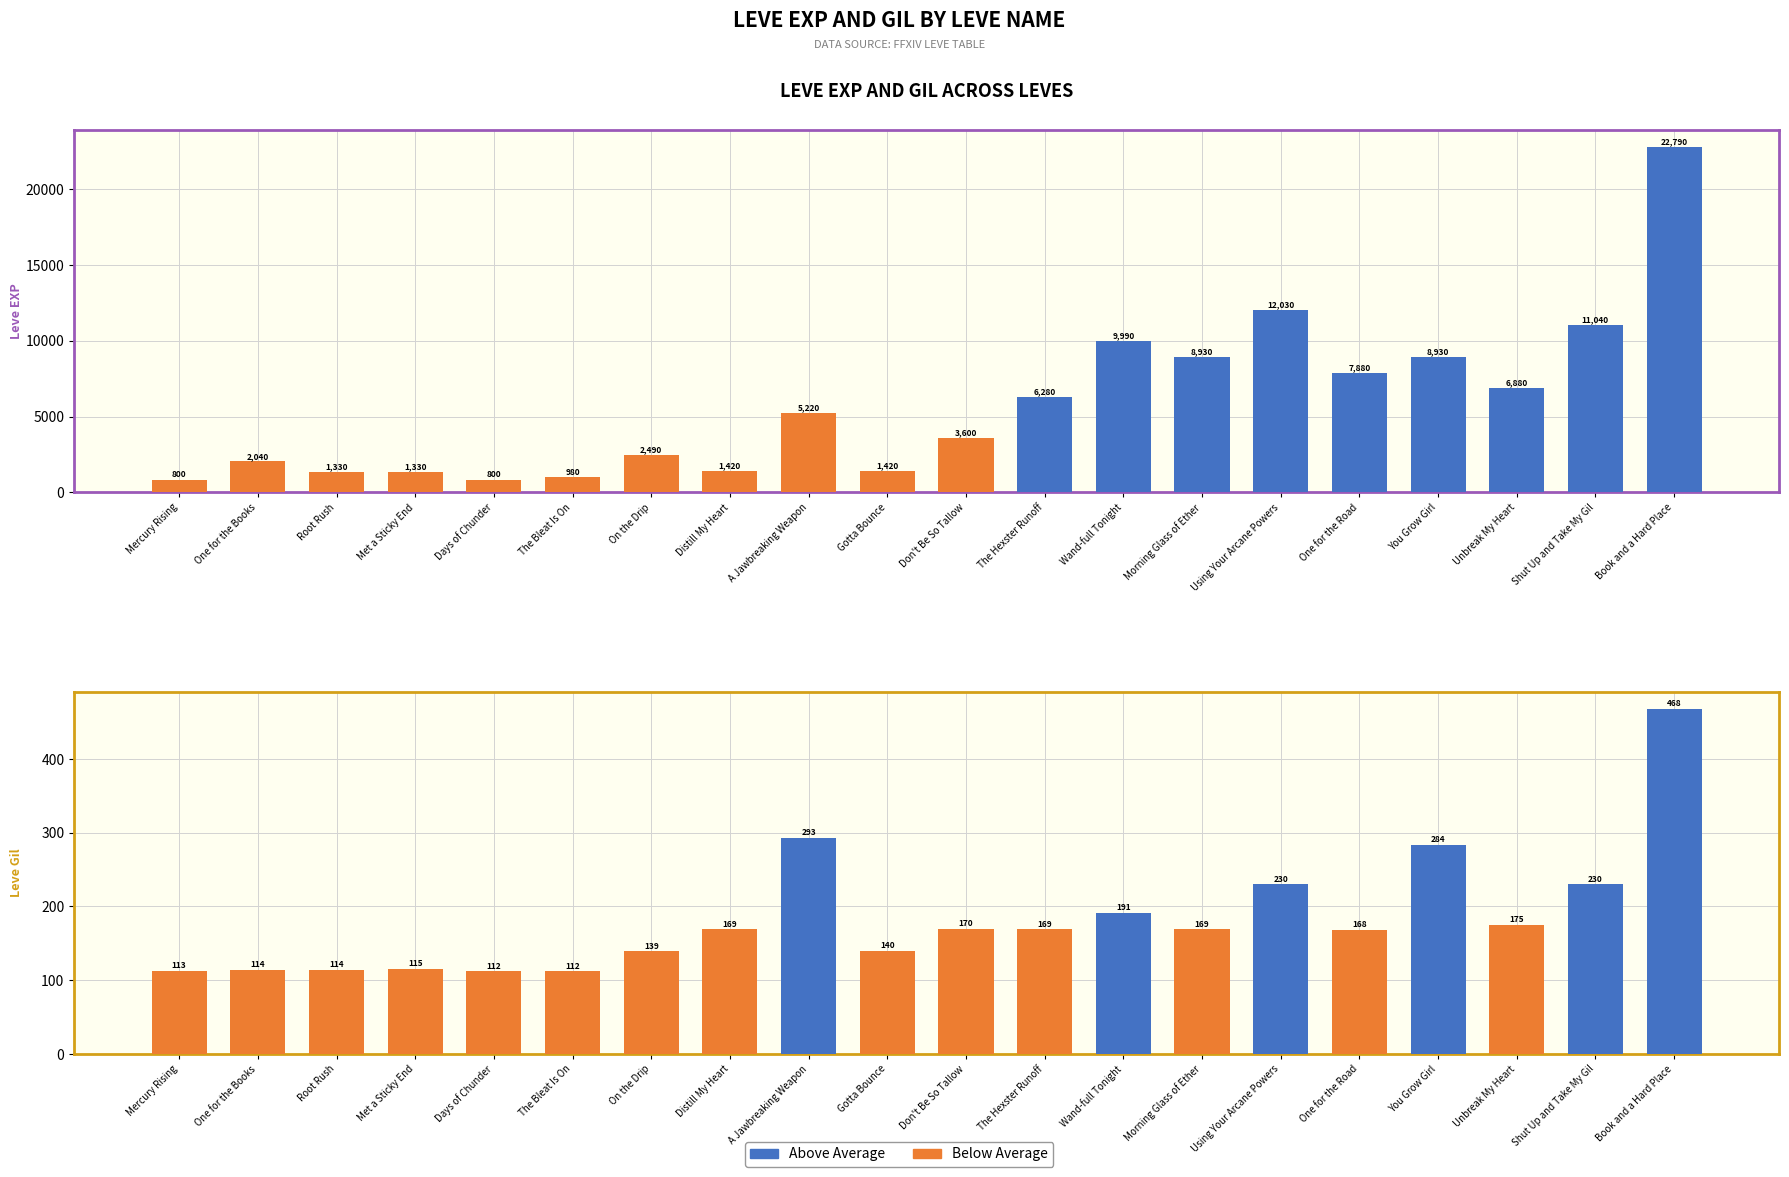

Reading right to left, extract all data points from this chart.

Leve EXP: 22790	11040	6880	8930	7880	12030	8930	9990	6280	3600	1420	5220	1420	2490	980	800	1330	1330	2040	800
Leve Gil: 468	230	175	284	168	230	169	191	169	170	140	293	169	139	112	112	115	114	114	113